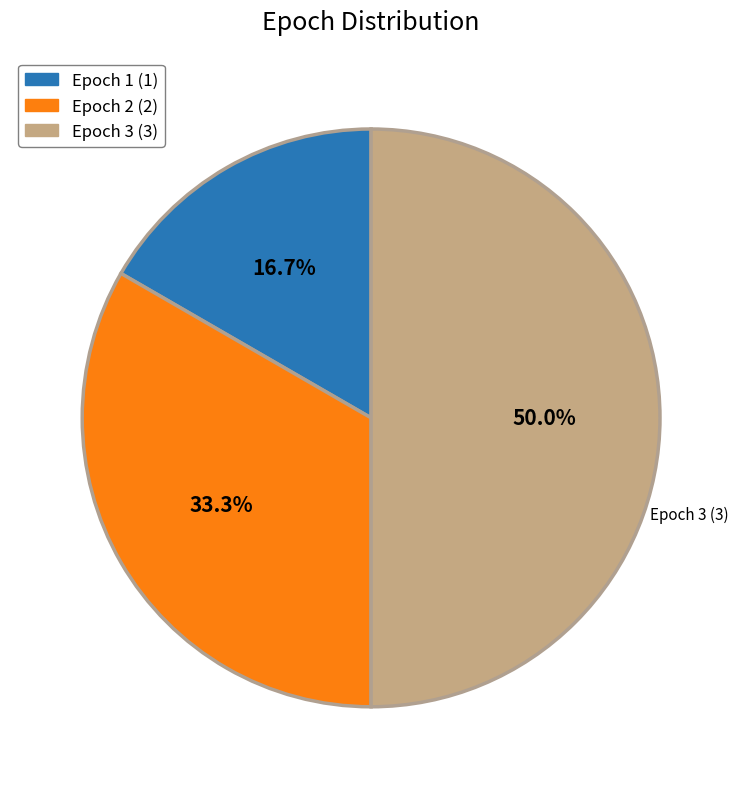

To the nearest percent, what portion does Epoch 1 represent?

17%